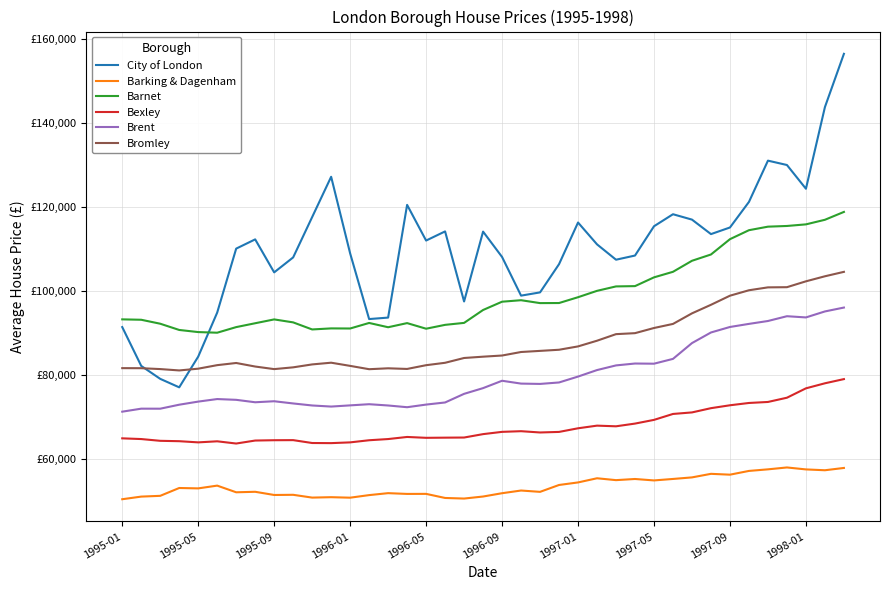

At which category is the sum across all series the highest?

38